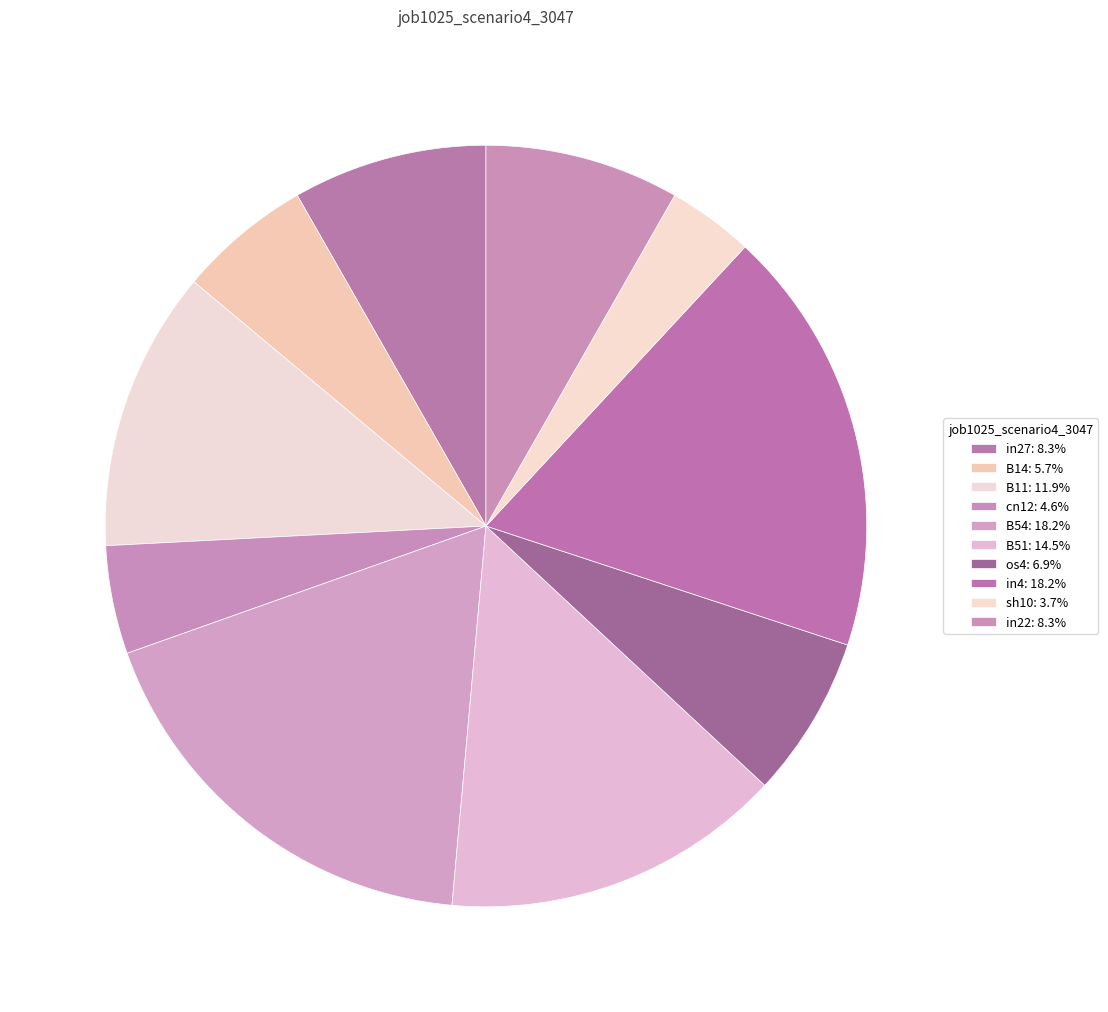

Count the number of slices in the pie.

10